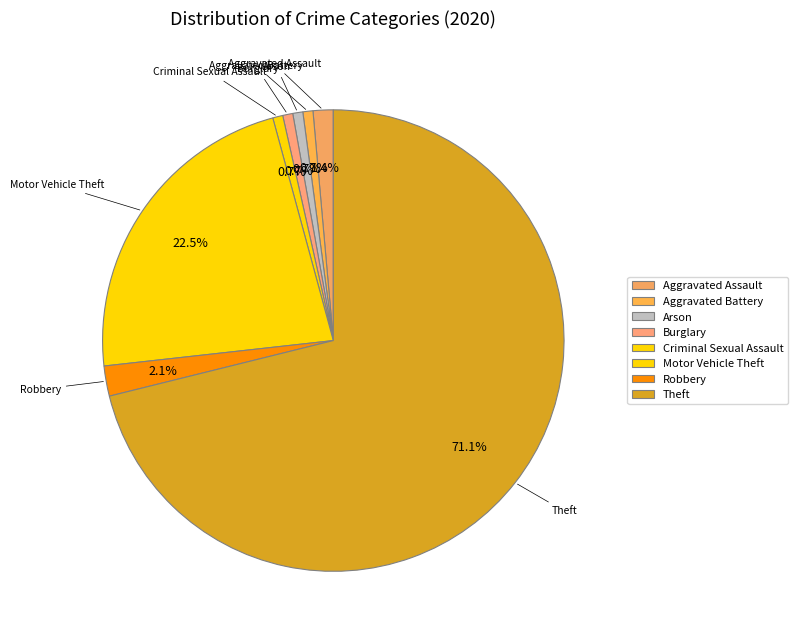

Is there a majority slice in this chart?

Yes